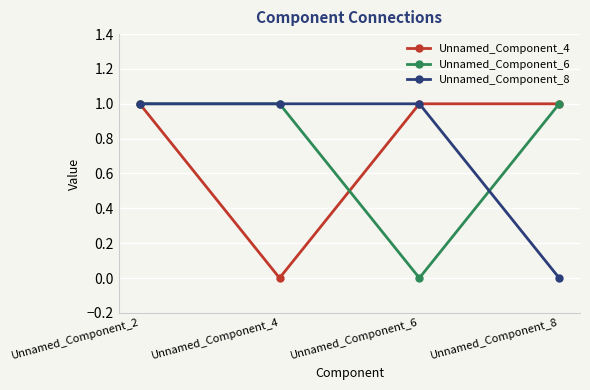

The value of Unnamed_Component_6 at Unnamed_Component_8 is 1. True or false?

True